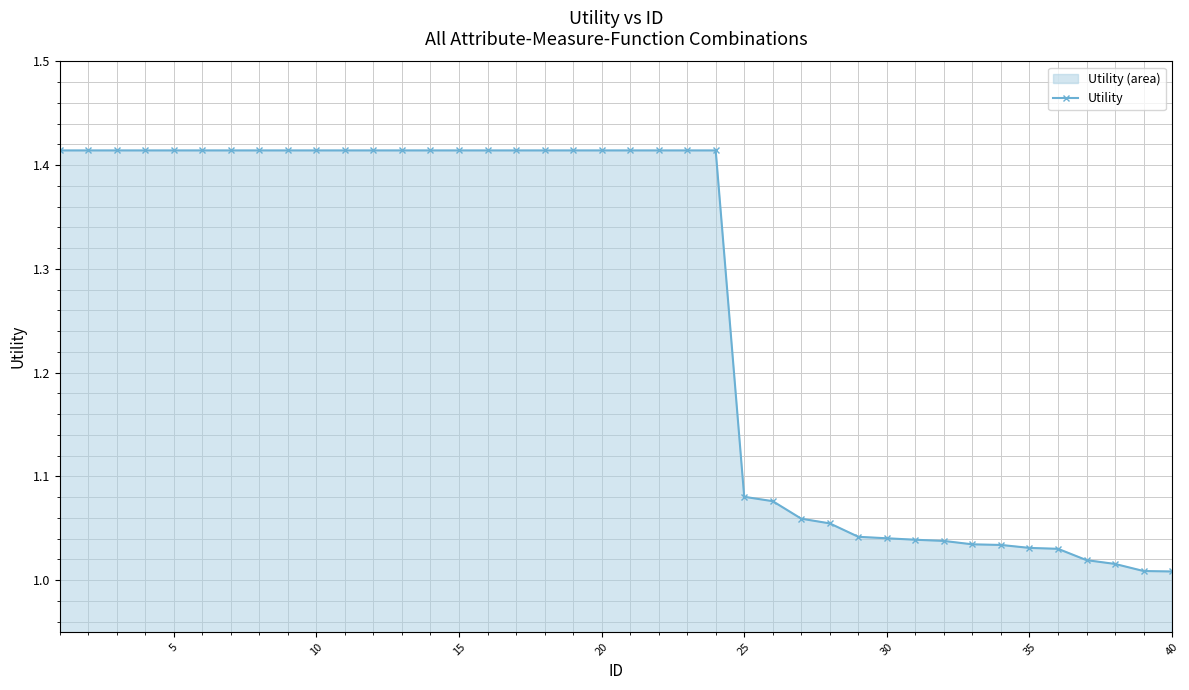

How many series are shown in this chart?

1